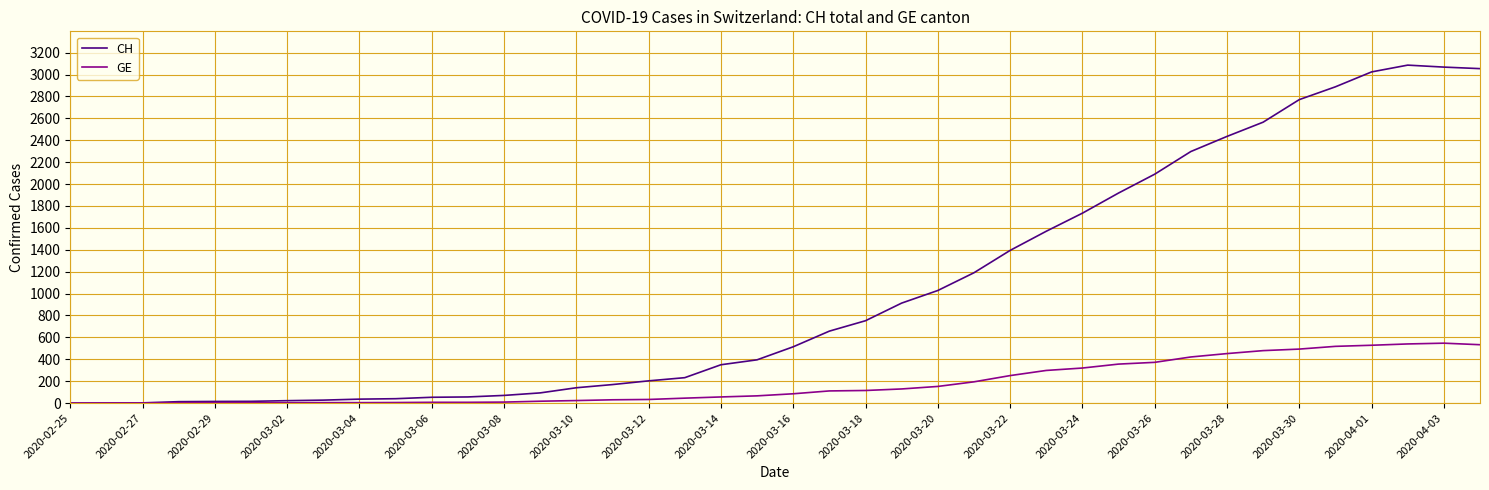

How many values in the GE series are below 85?

20